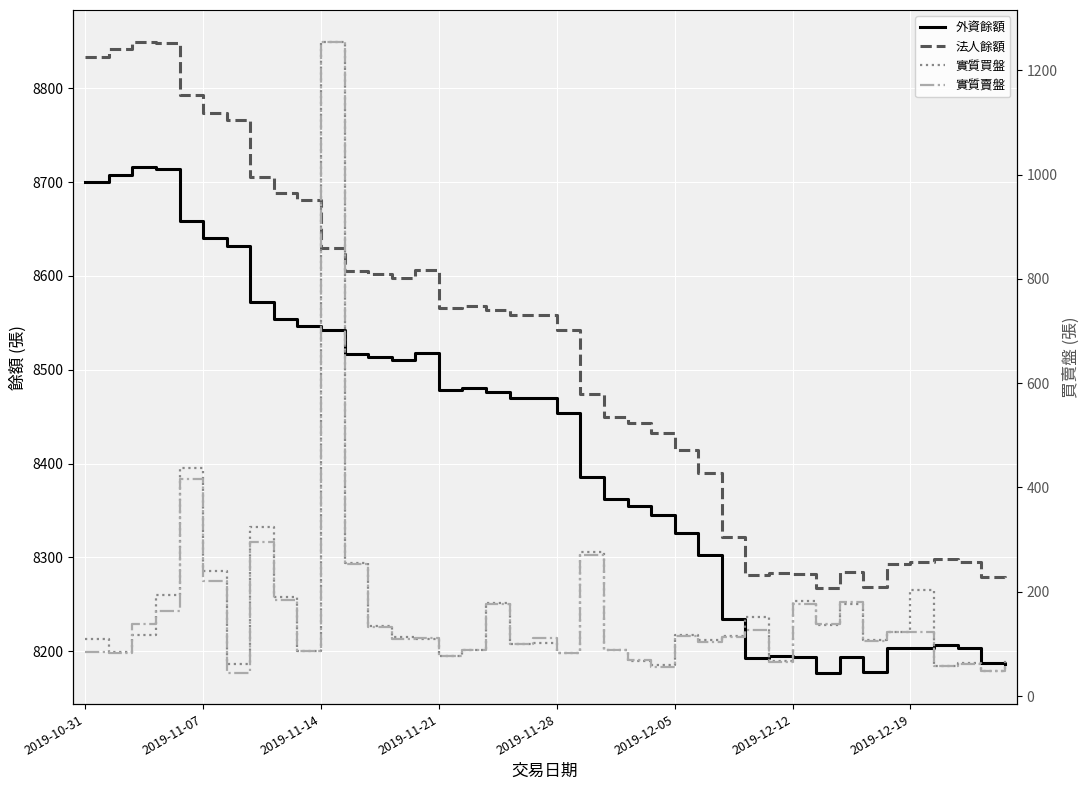

Is it true that 實質買盤 equals 119 at 29?

False